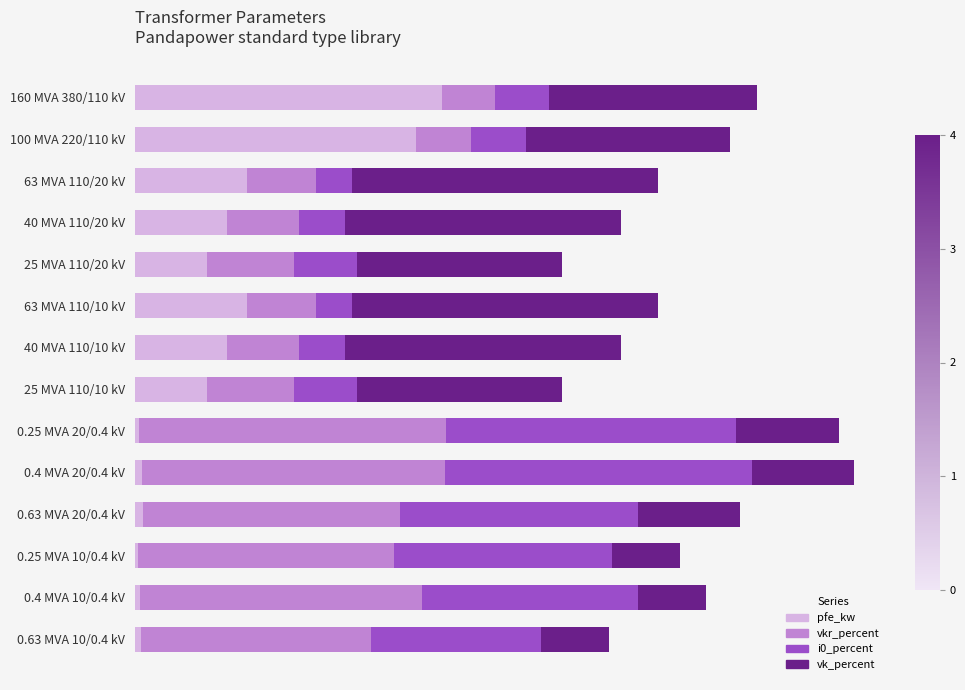

What is the maximum value for pfe_kw?

19.9